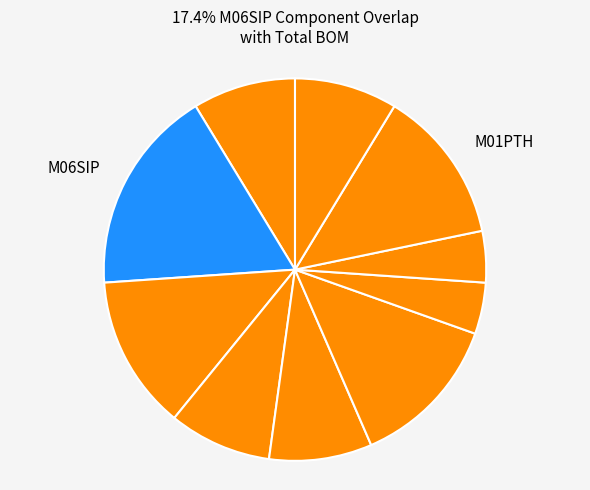

To the nearest percent, what is the difference between the largest and smallest slice percentages?

13%